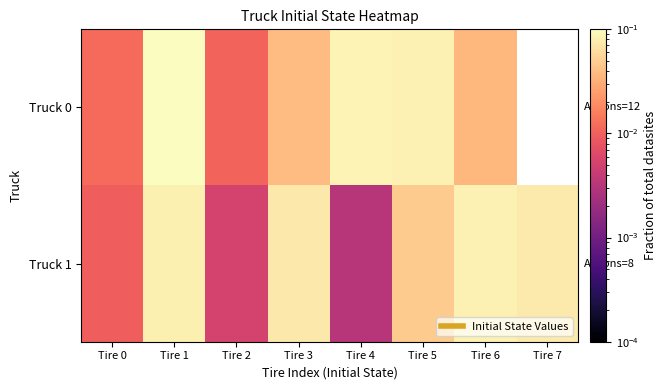

List the series in order of their peak value, lowest first.

Truck 1, Truck 0